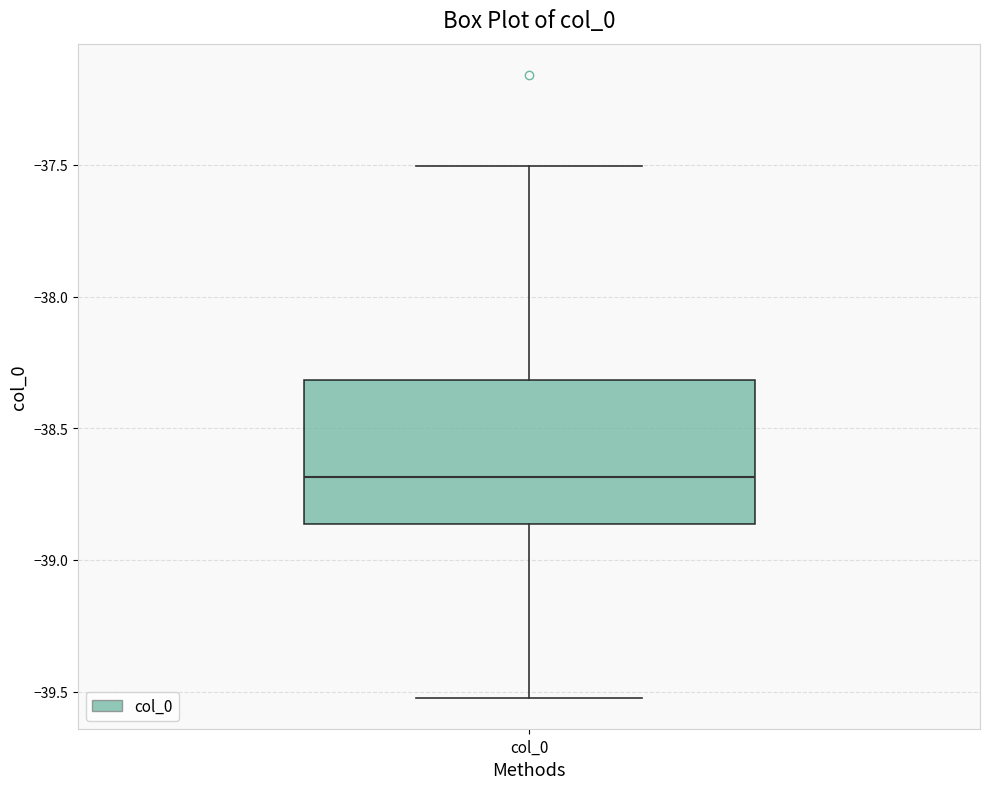

Where does the upper whisker of the box for col_0 end on the y-axis? The values are not printed on the chart, so give them approximately, as read against the axis.

-37.50